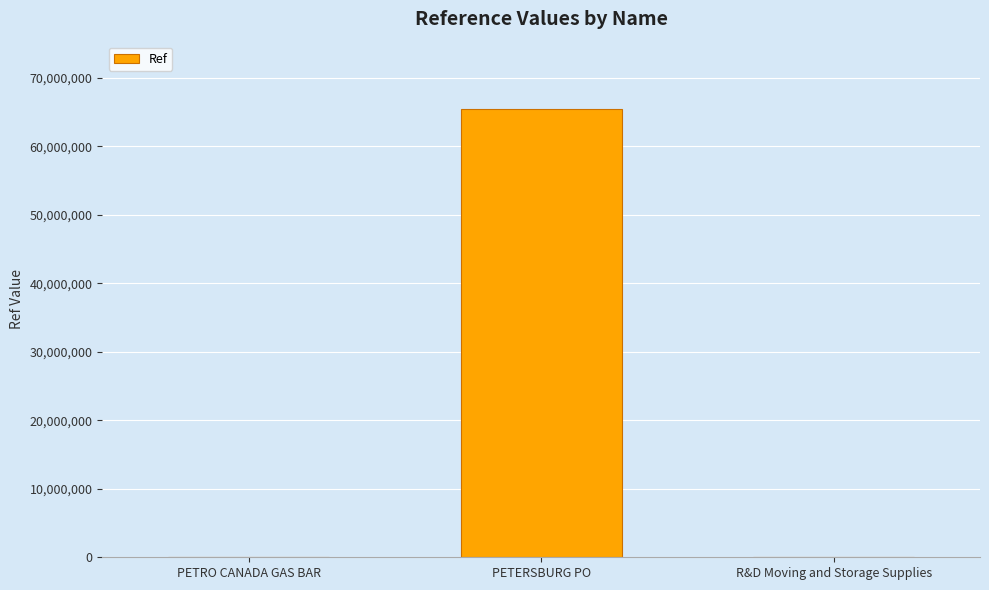

What is the average value?

21823550